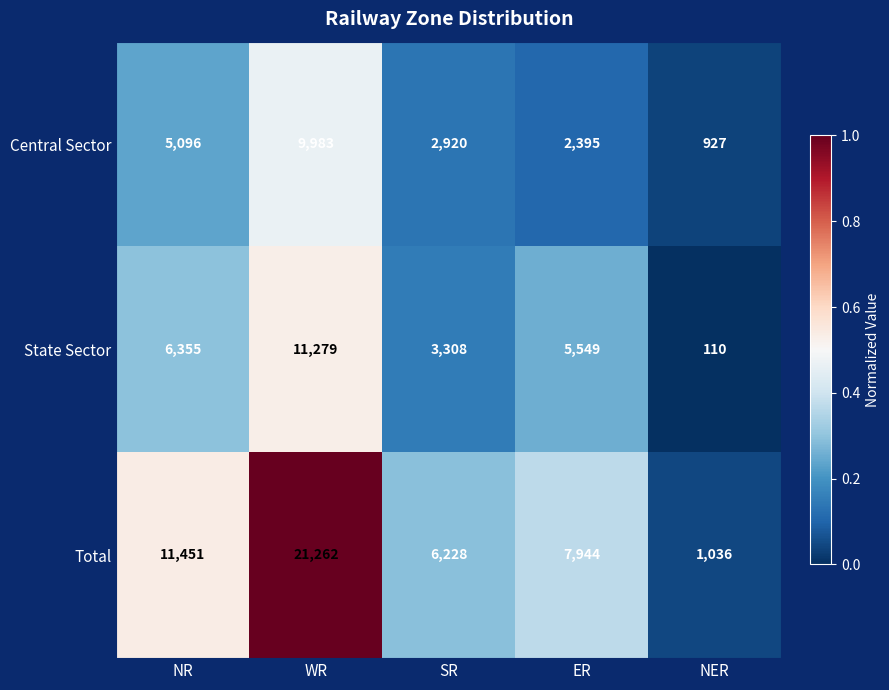

The State Sector series shows 110 at NER. True or false?

True